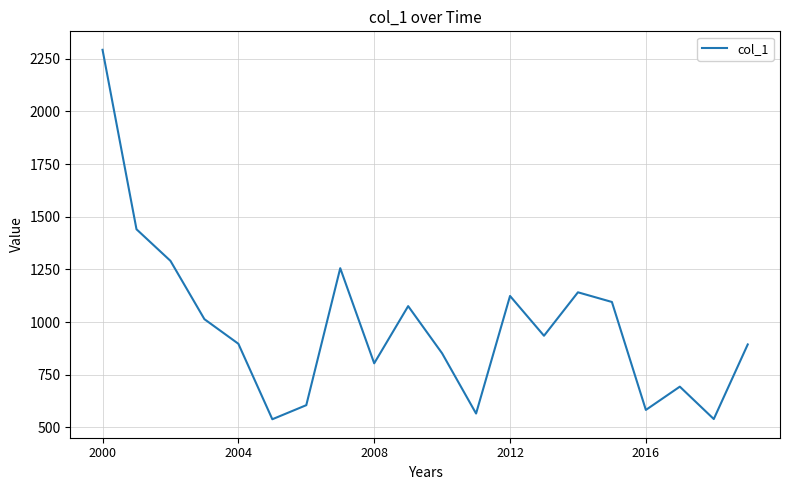

What is the greatest value displayed?

2292.4